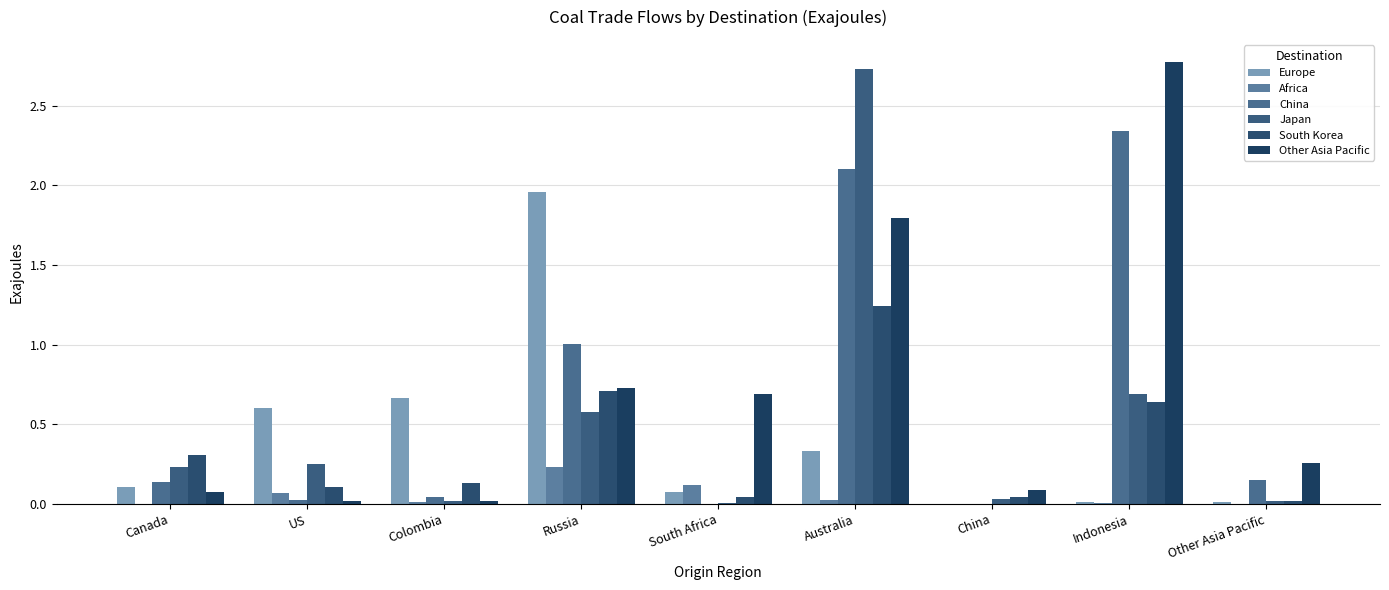

What is the difference between the highest and lowest values at Colombia?

0.7